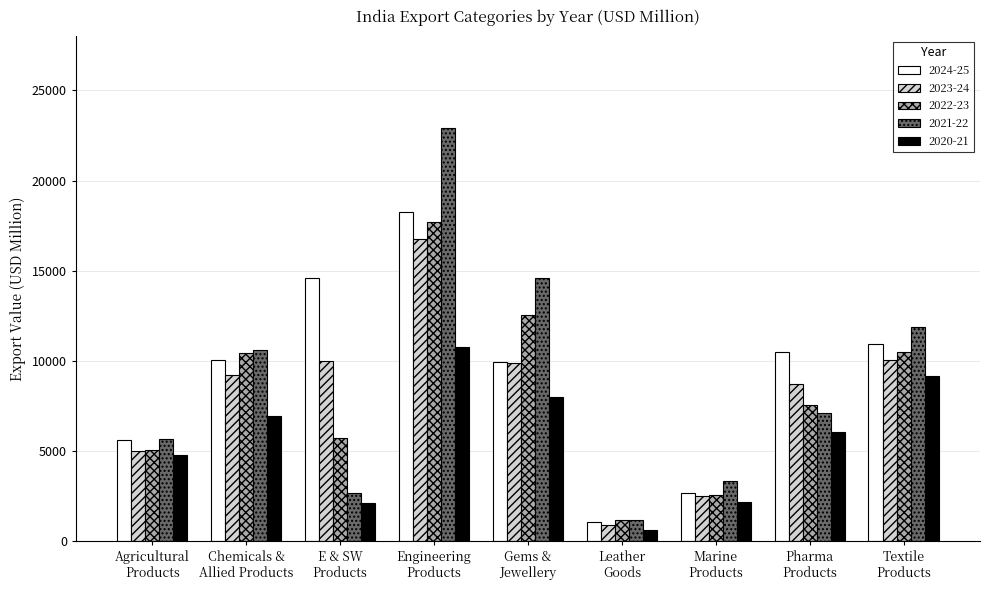

Which series has the widest spread of values?

2021-22